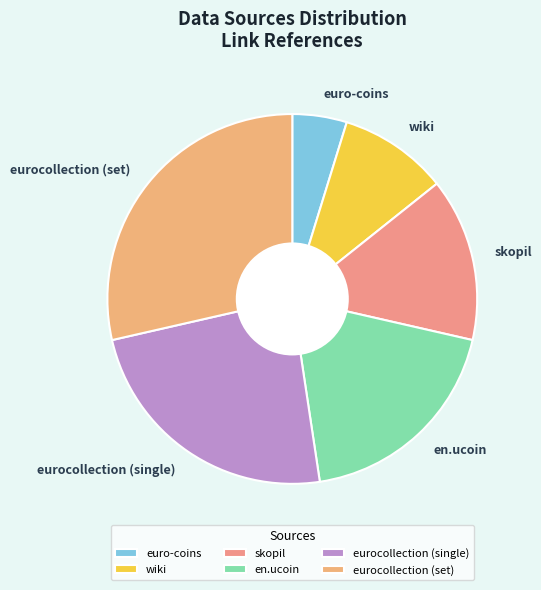

Combined, do euro-coins and en.ucoin account for over 50%?

No